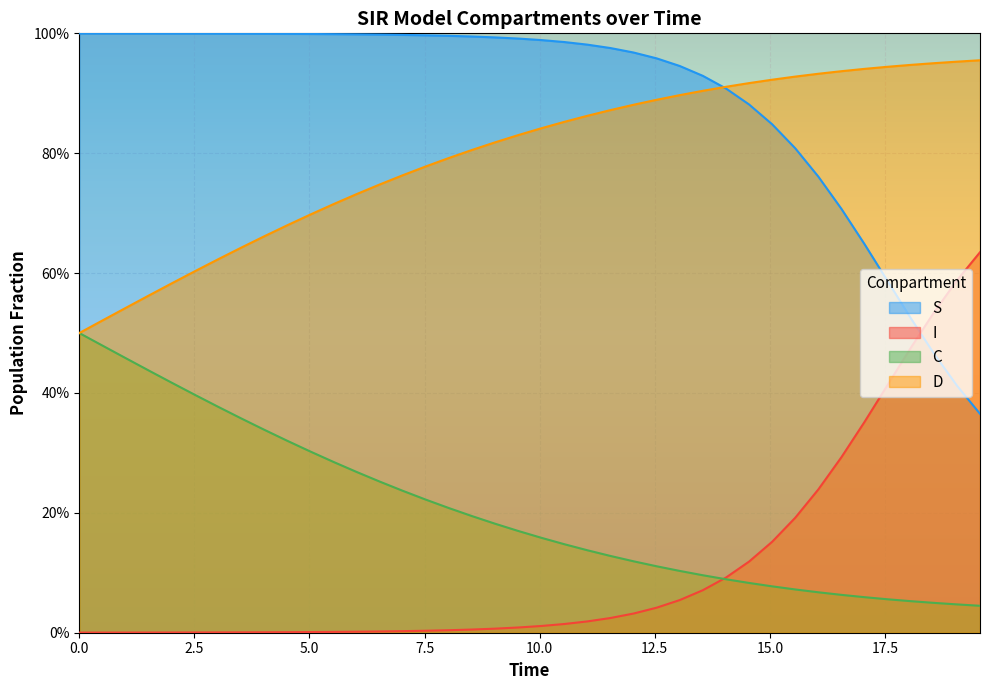

Which series has the largest total across all categories?

S